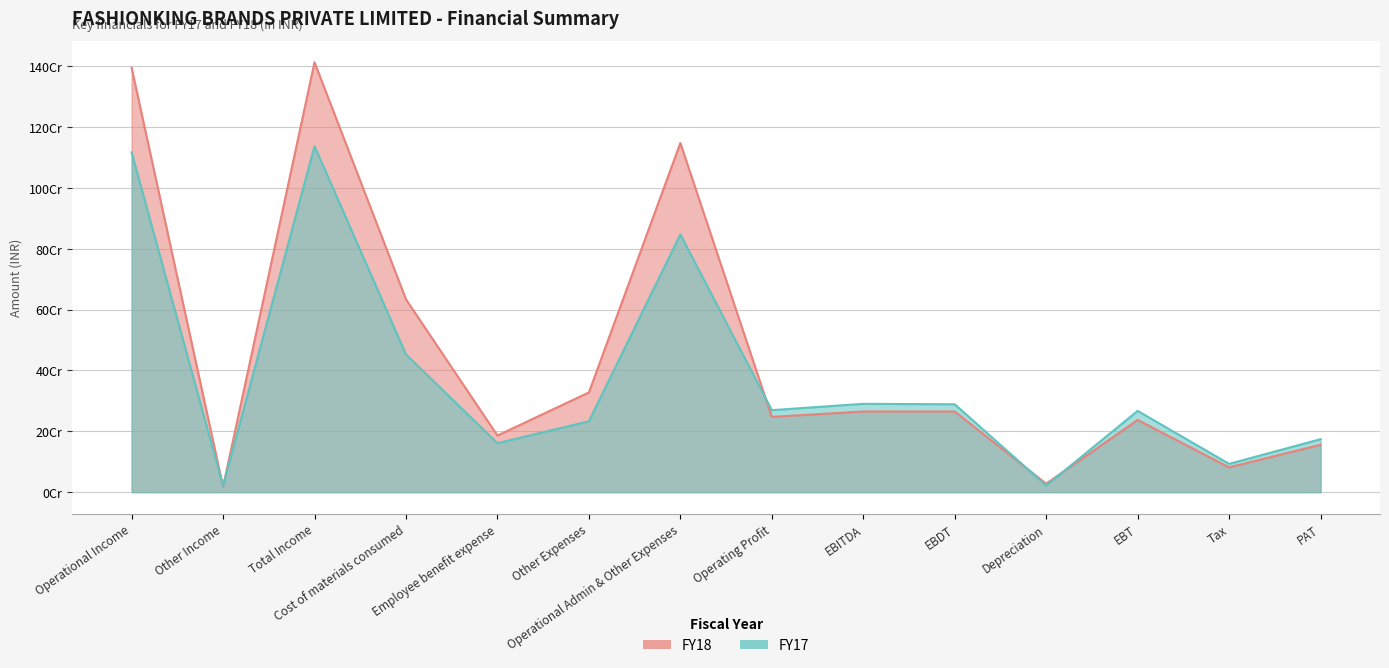

Where do FY18 and FY17 first cross each other?

Operational Income and Other Income